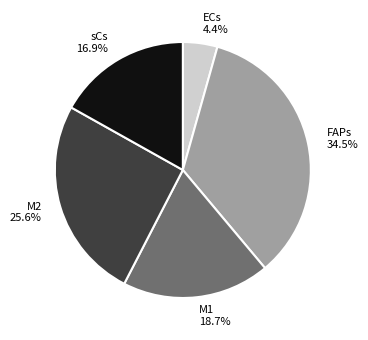

Is it true that M2 is 13% of the pie?

False